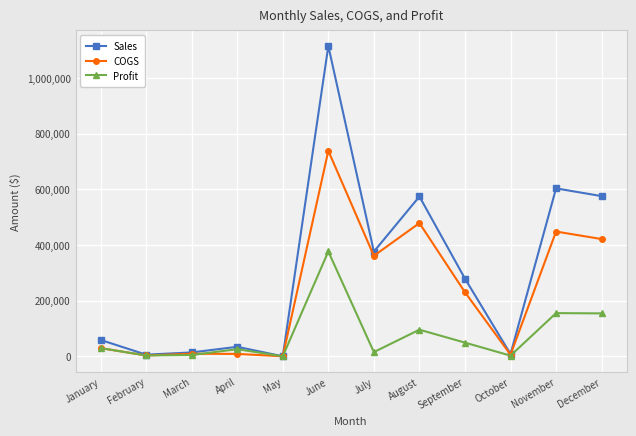

Rank the series by their maximum value, from lowest to highest.

Profit, COGS, Sales